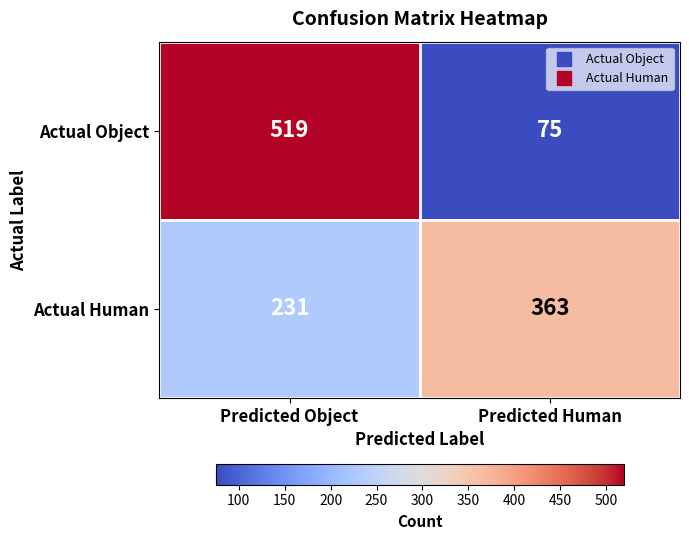

The value of Actual Human at Predicted Object is 231. True or false?

True